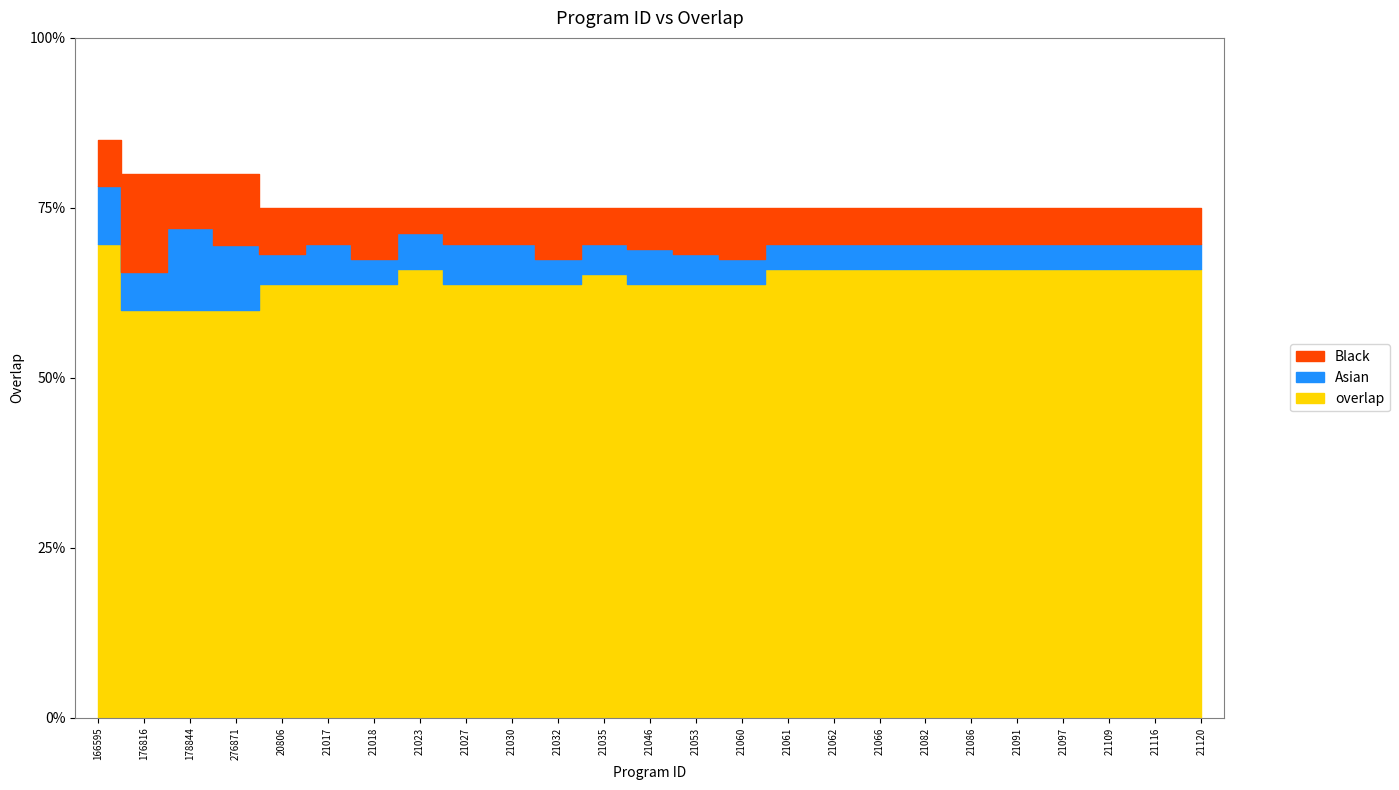

How many data points does each series have?

25